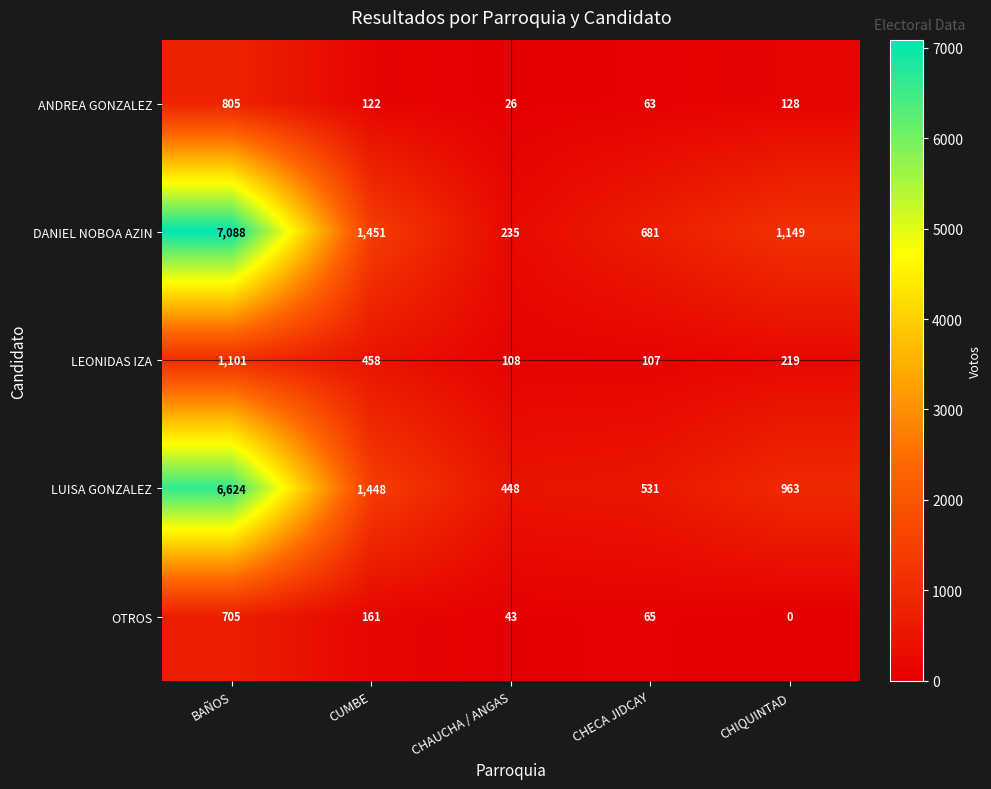

How many categories are shown in the chart?

5